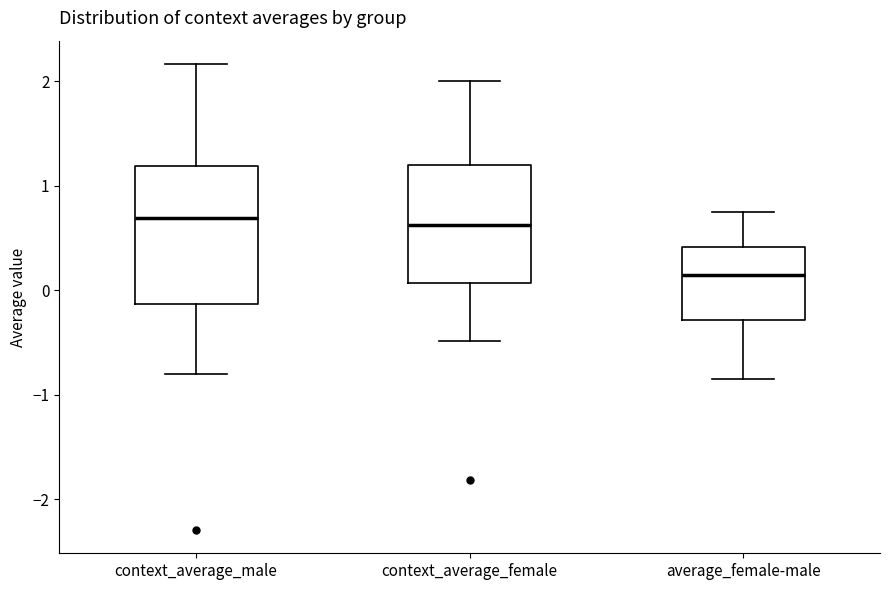

Which box is the tallest, from its lower edge to its upper edge?

context_average_male